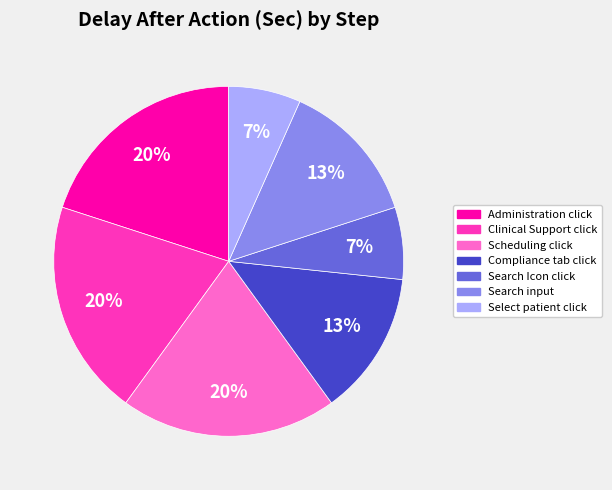

What is the ratio of the value at Search input to the value at Administration click?

0.7